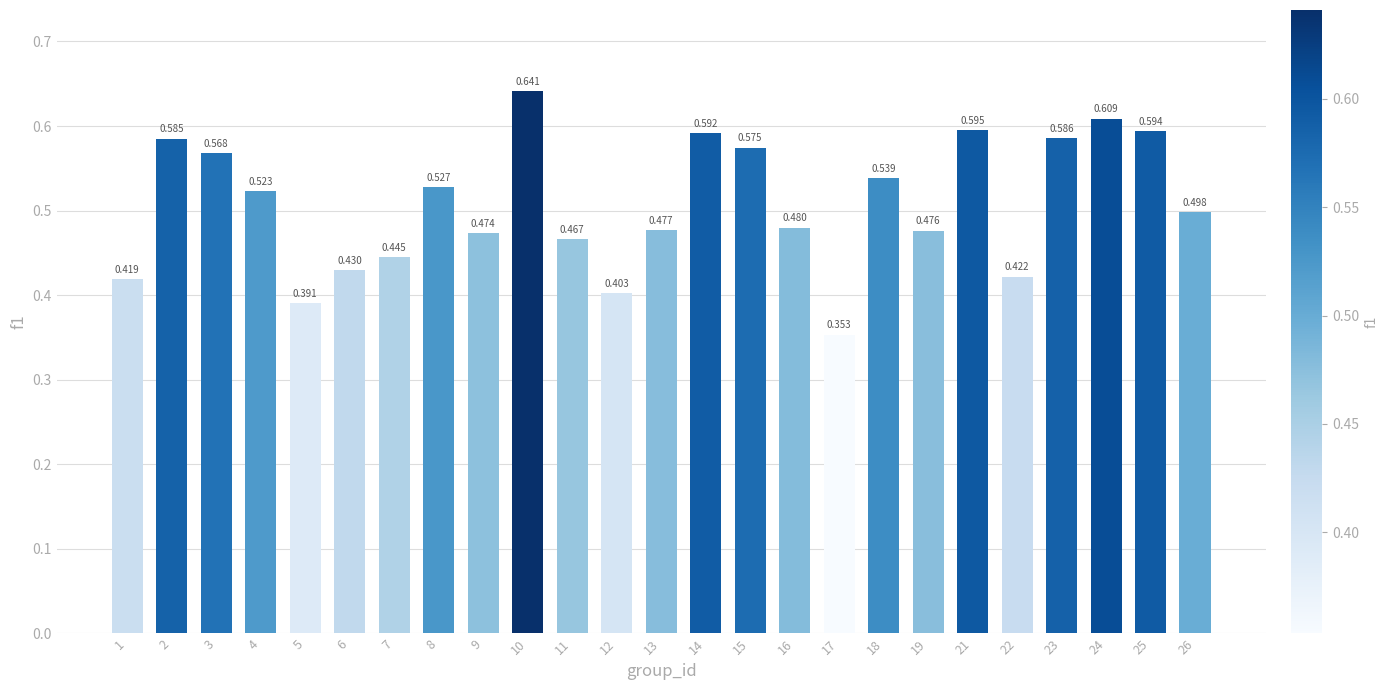

Count the values in the range 0 to 1.

25